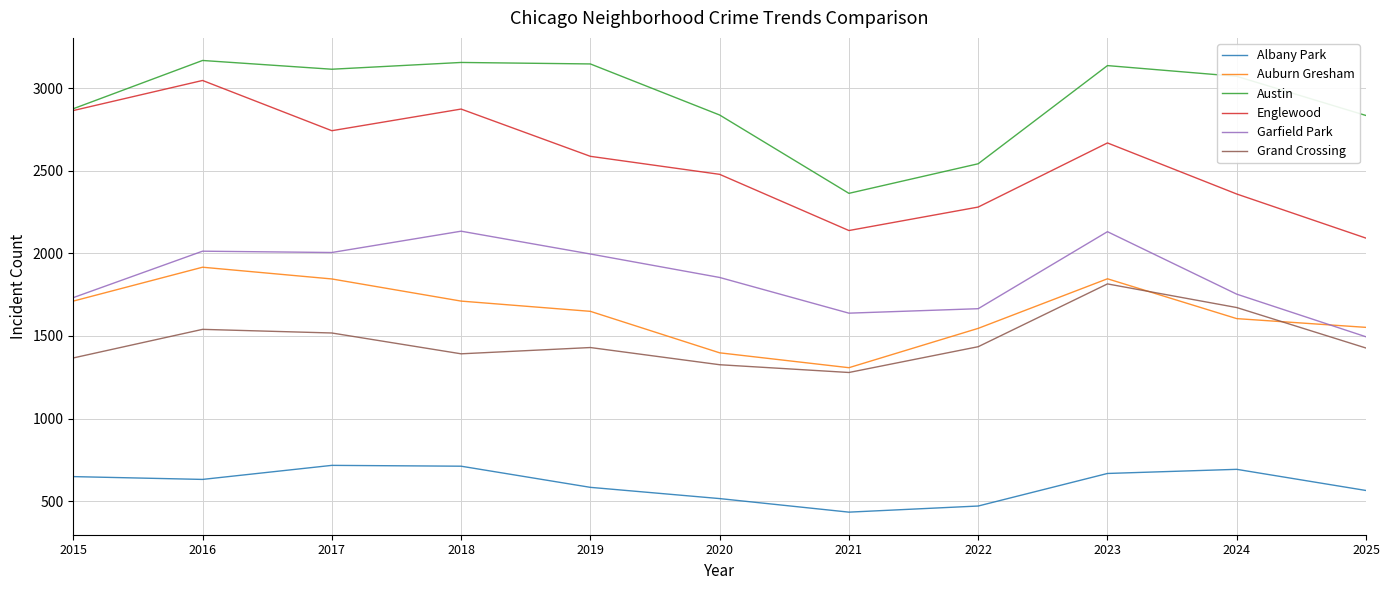

What is the average value of the Austin series?

2931